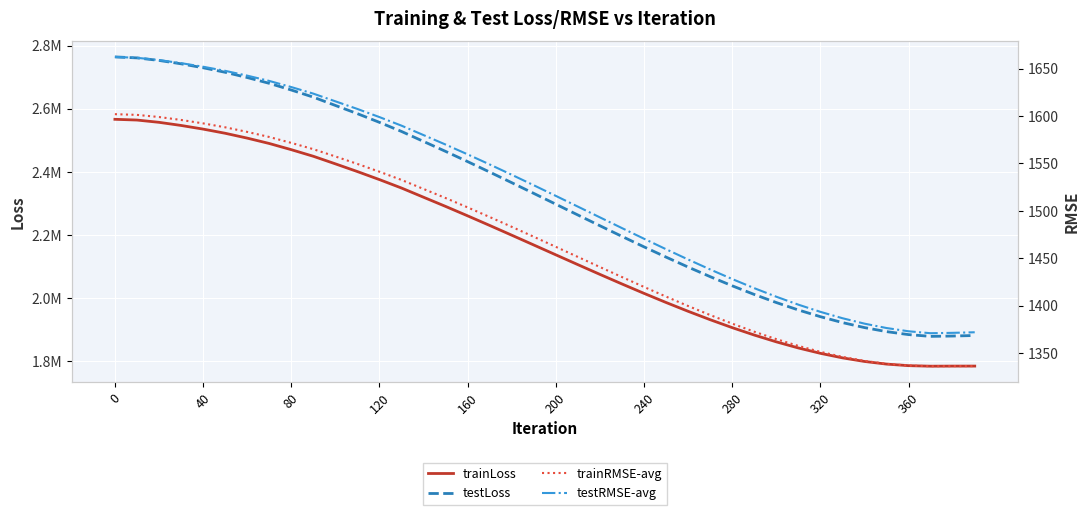

Is this an area chart (filled region under the line)?

No